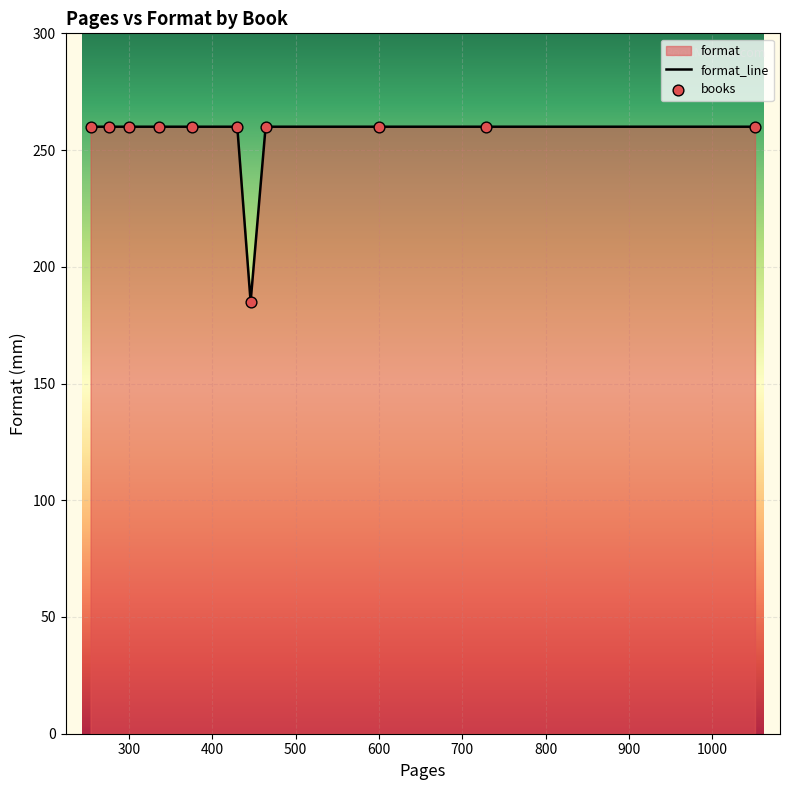

What is the difference between the maximum and minimum values?

75